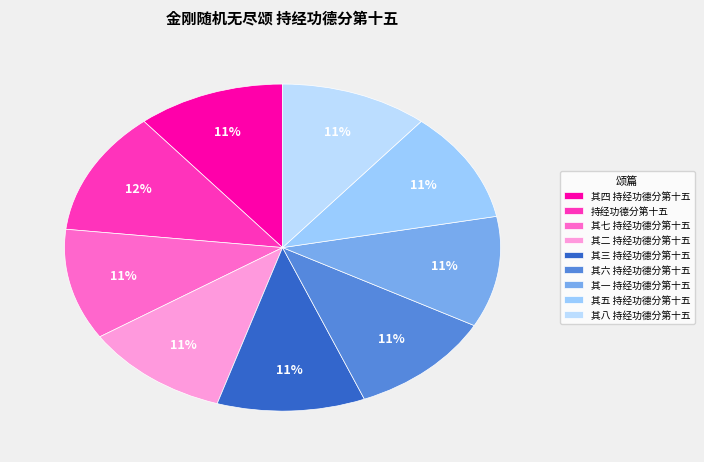

What is the smallest slice in the pie chart?

其五 持经功德分第十五